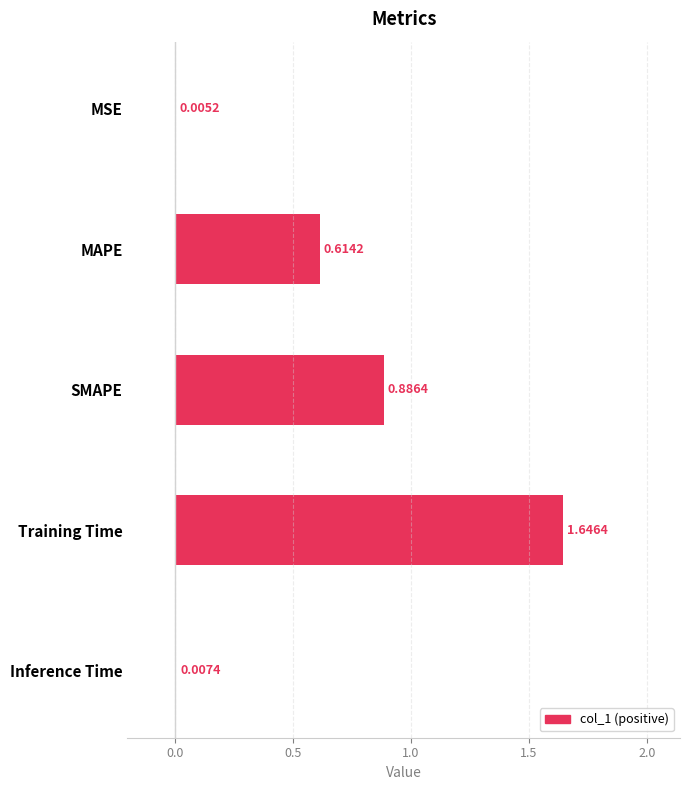

Are the bars grouped side by side (vs. stacked)?

No